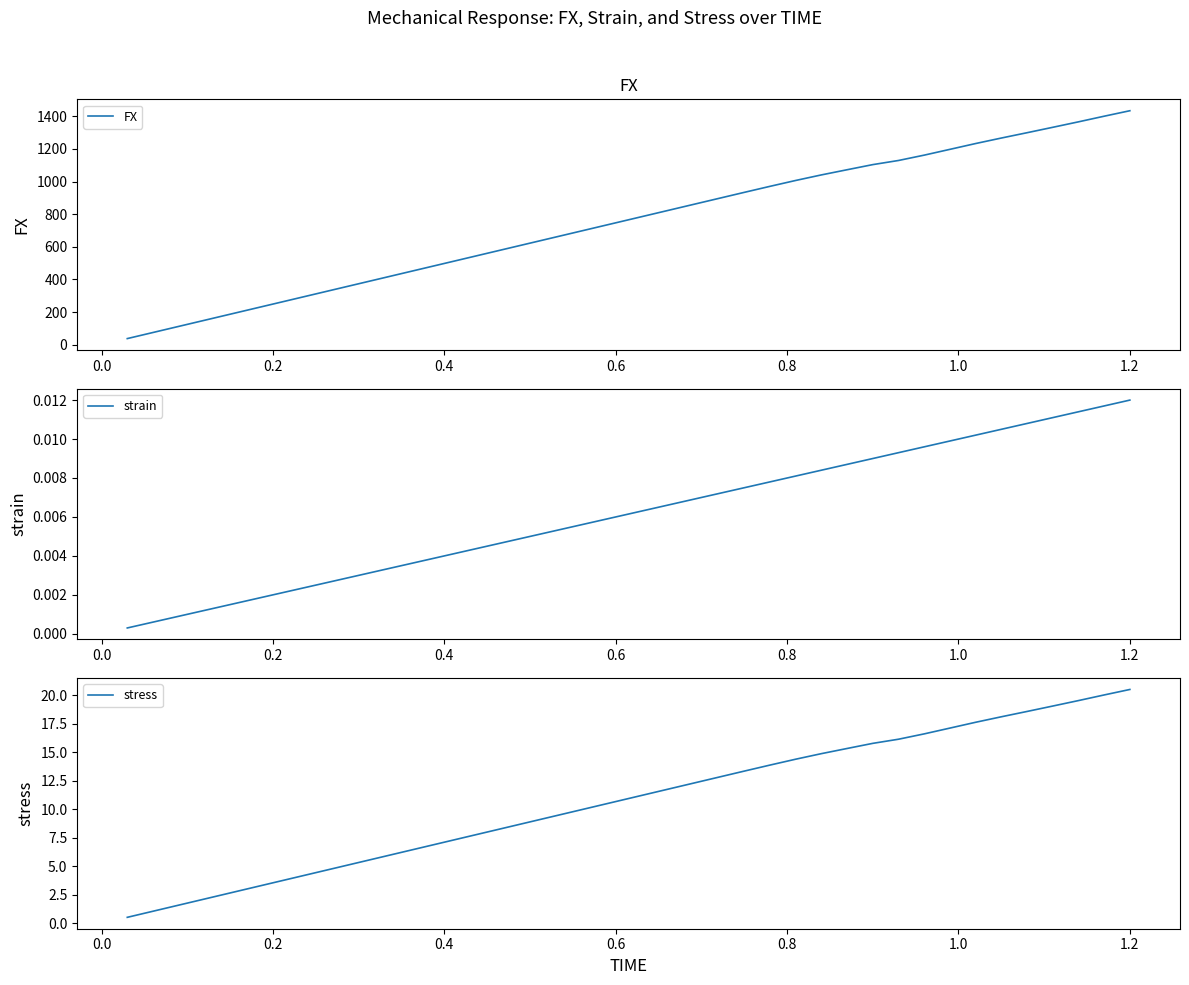

Does the chart have visible grid lines?

No